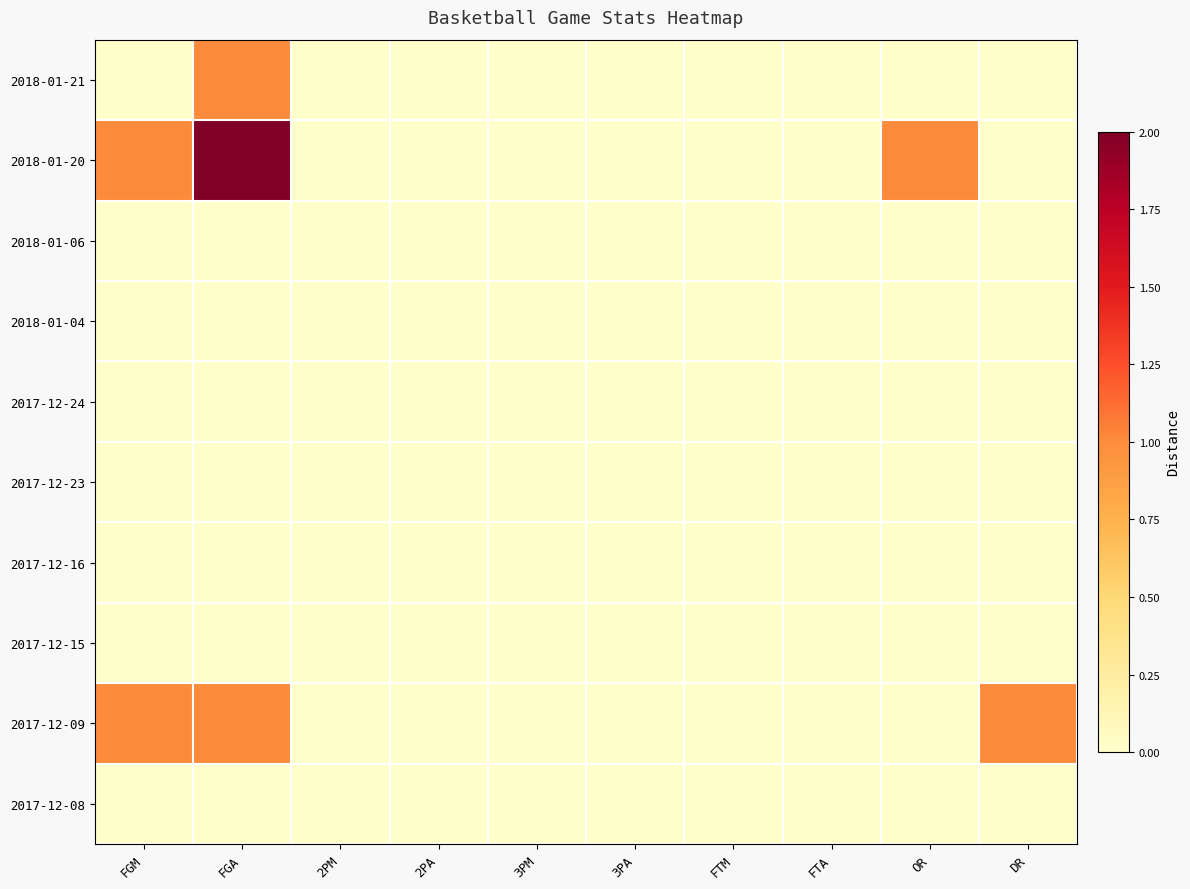

Which label corresponds to the smallest value in the chart?

FGM